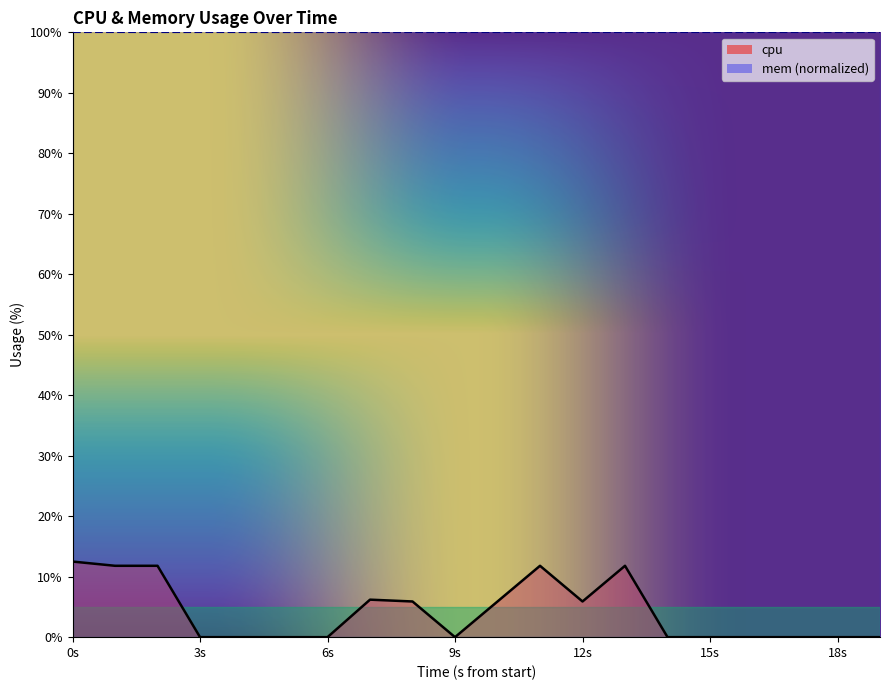

At which label is the value closest to 6?

8